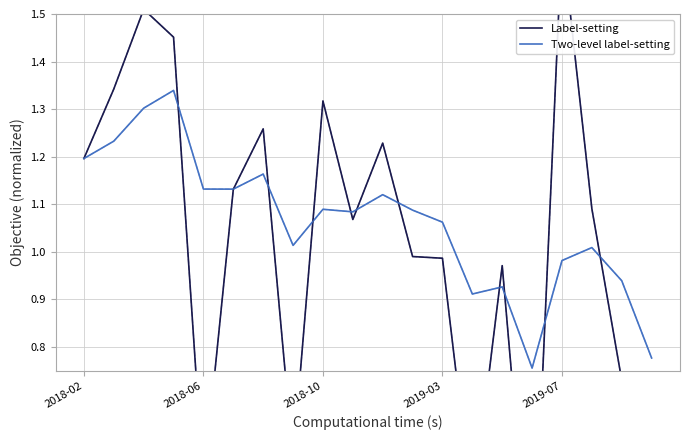

Which series has the widest spread of values?

Label-setting